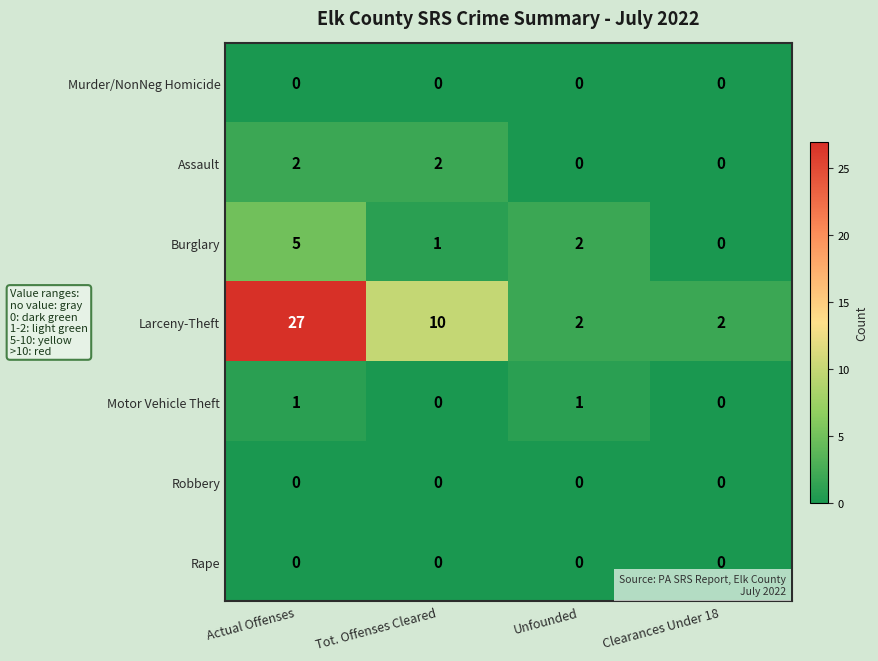

What value does the Burglary series have at Actual Offenses?

5